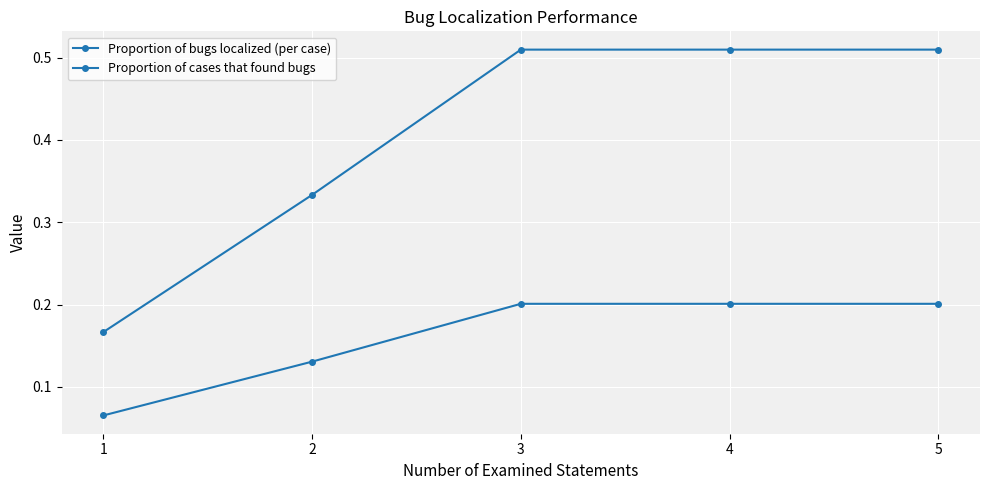

How many lines are shown in the chart?

2